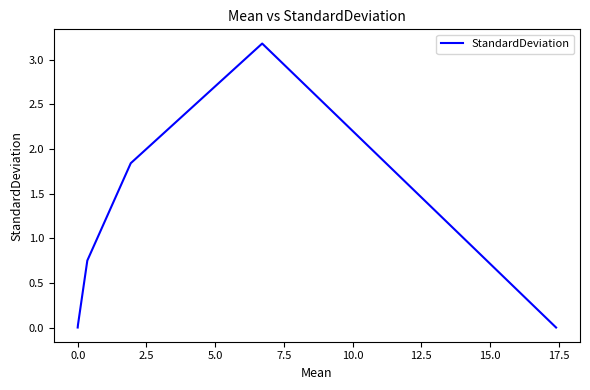

What is the difference between the maximum and minimum values?

3.2